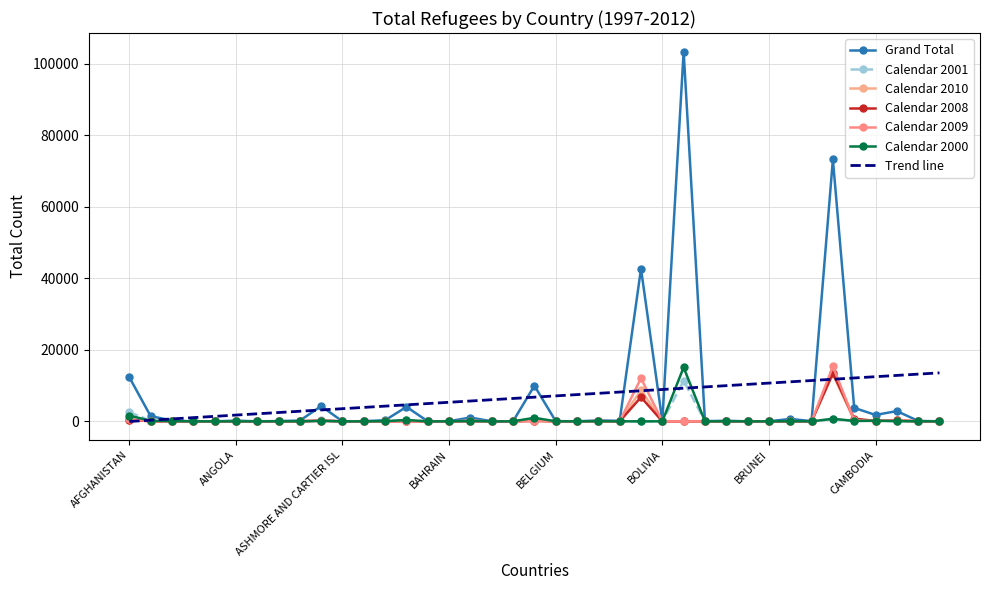

How many data points does each series have?

39